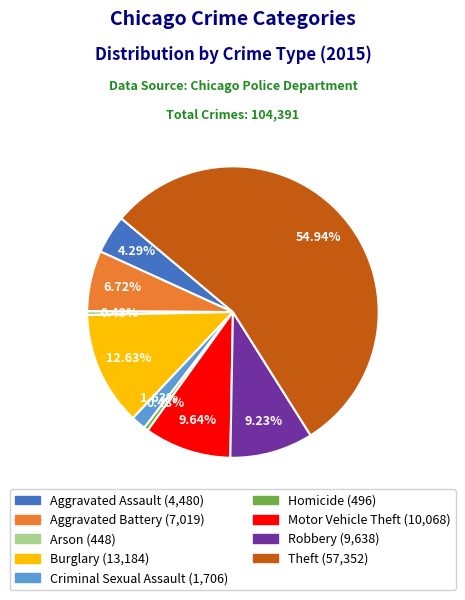

Is Theft the majority of the pie?

Yes